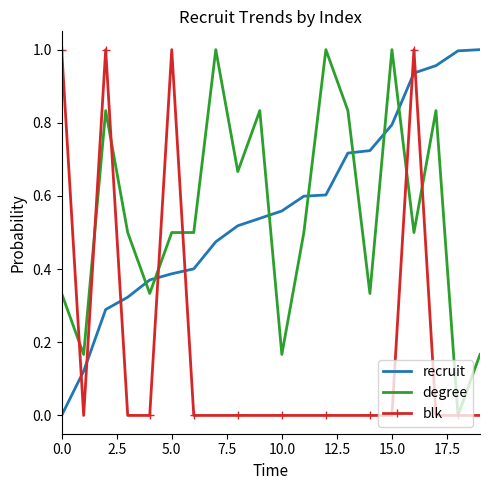

Which series ends up on top after the final intersection of blk and recruit?

recruit